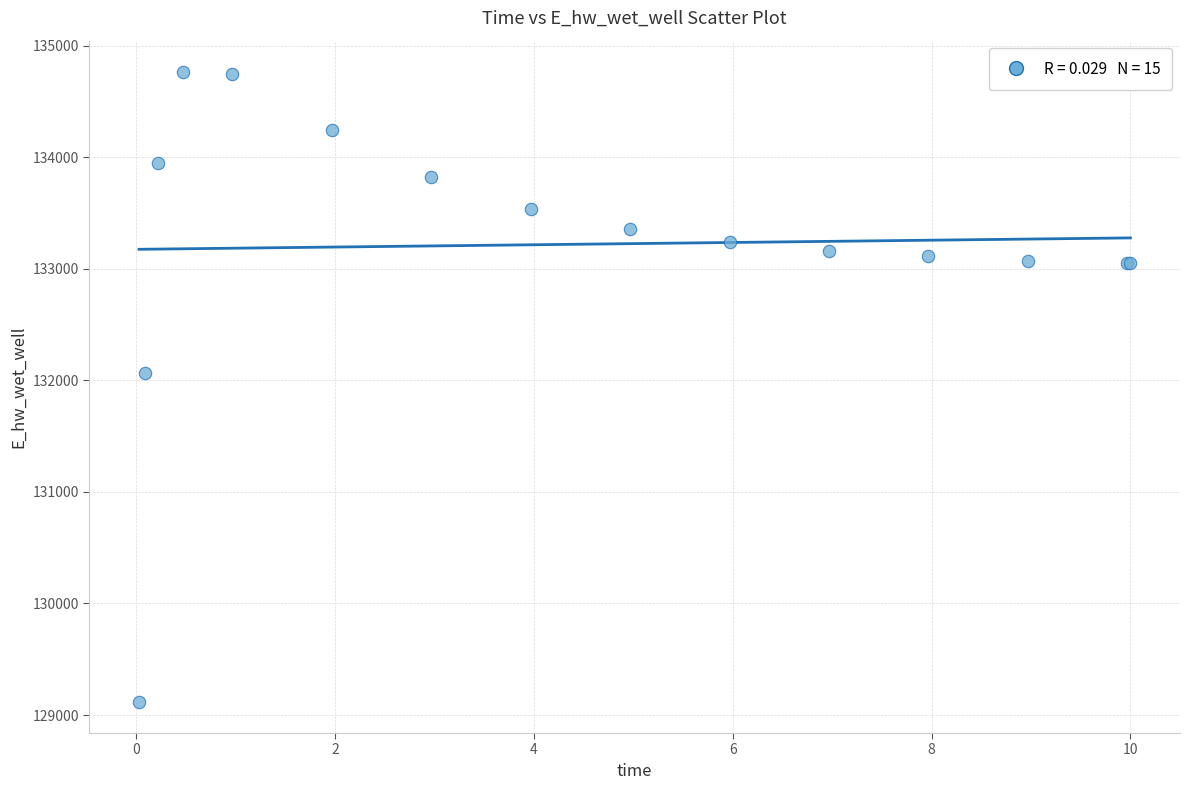

What Y value in the scatter plot is closest to 131942?

132065.3